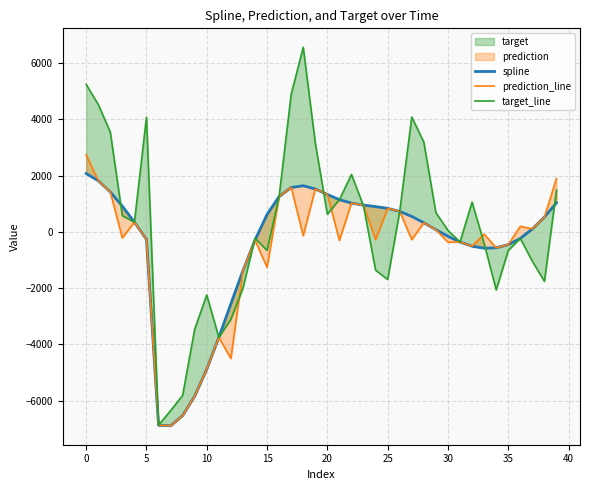

How many negative values does the prediction_line series have?

22